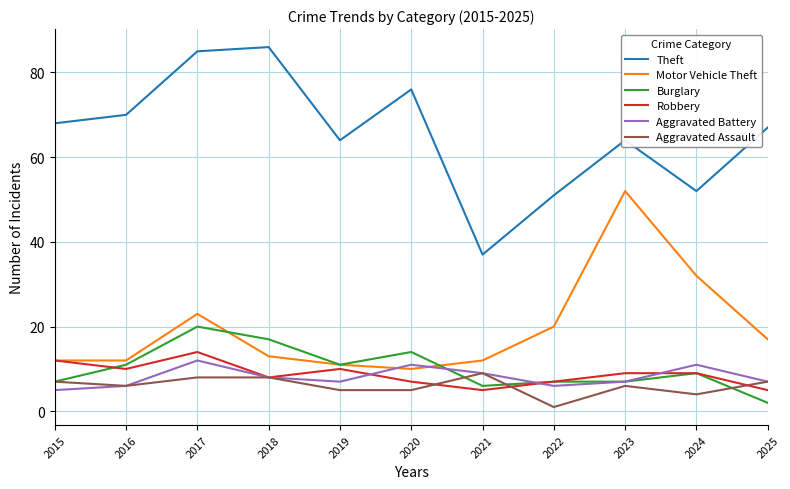

Reading left to right, extract all data points from this chart.

Theft: 2015=68	2016=70	2017=85	2018=86	2019=64	2020=76	2021=37	2022=51	2023=64	2024=52	2025=67
Motor Vehicle Theft: 2015=12	2016=12	2017=23	2018=13	2019=11	2020=10	2021=12	2022=20	2023=52	2024=32	2025=17
Burglary: 2015=7	2016=11	2017=20	2018=17	2019=11	2020=14	2021=6	2022=7	2023=7	2024=9	2025=2
Robbery: 2015=12	2016=10	2017=14	2018=8	2019=10	2020=7	2021=5	2022=7	2023=9	2024=9	2025=5
Aggravated Battery: 2015=5	2016=6	2017=12	2018=8	2019=7	2020=11	2021=9	2022=6	2023=7	2024=11	2025=7
Aggravated Assault: 2015=7	2016=6	2017=8	2018=8	2019=5	2020=5	2021=9	2022=1	2023=6	2024=4	2025=7